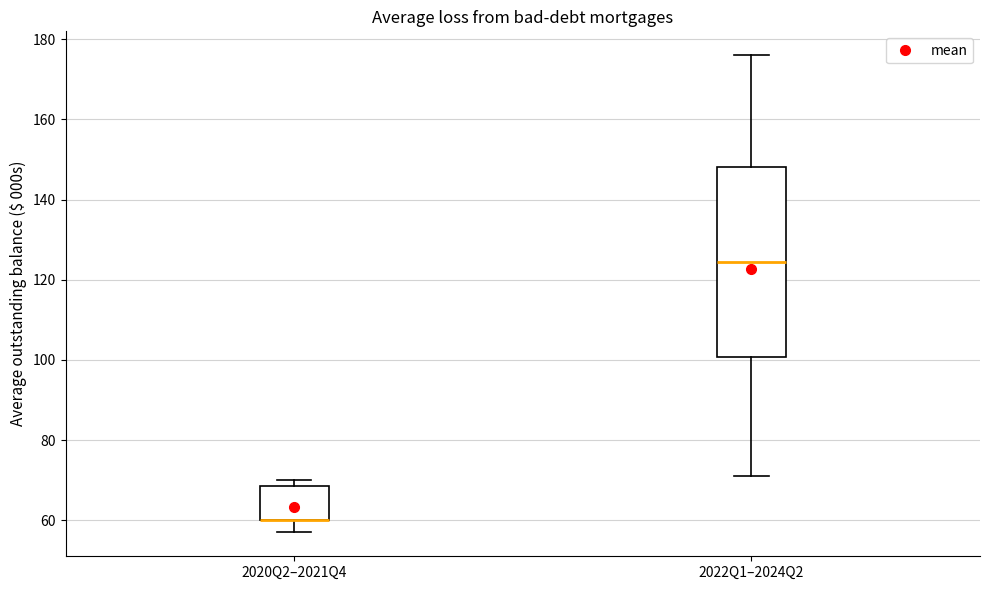

Where is the upper edge of the box for 2020Q2–2021Q4 on the y-axis? The values are not printed on the chart, so give them approximately, as read against the axis.

68